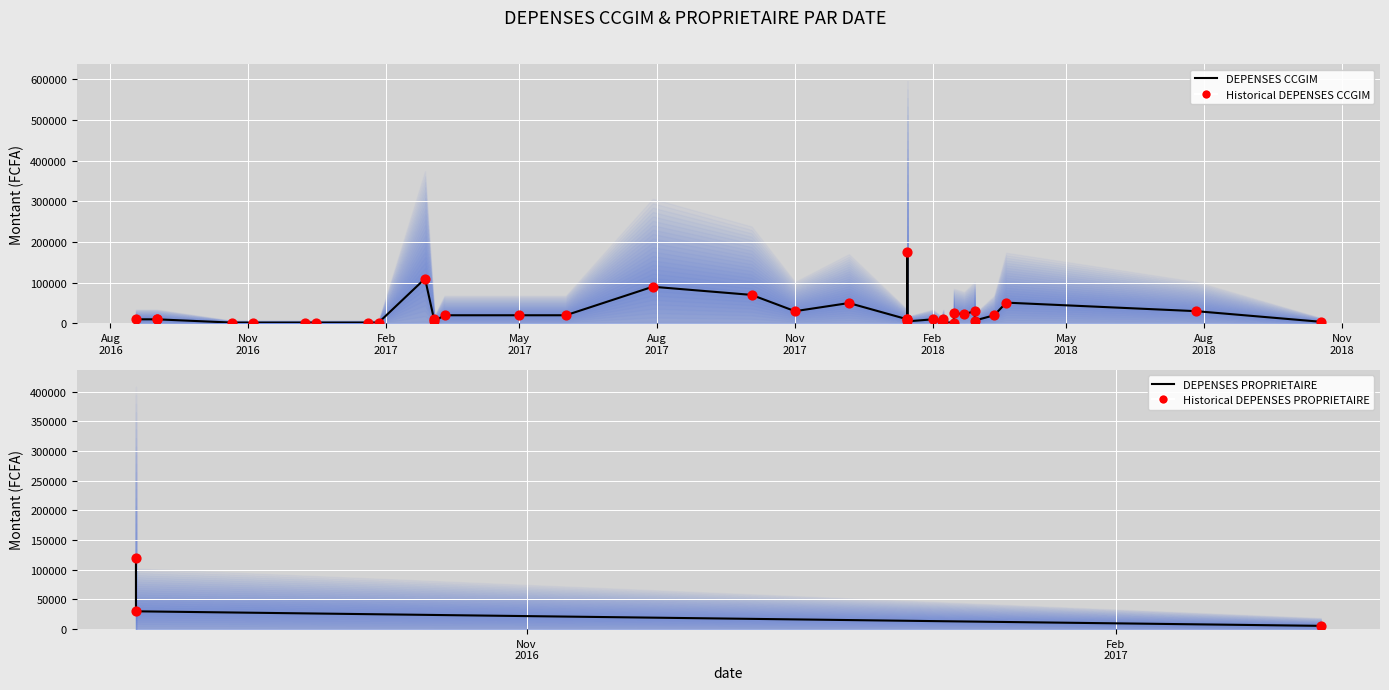

What is the total value across all series at 2018-03-01?

30000